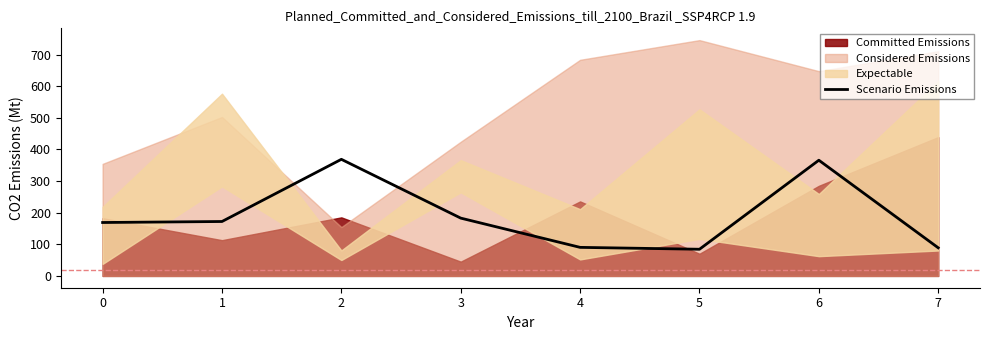

The value of Scenario Emissions at 0 is 258.8. True or false?

False